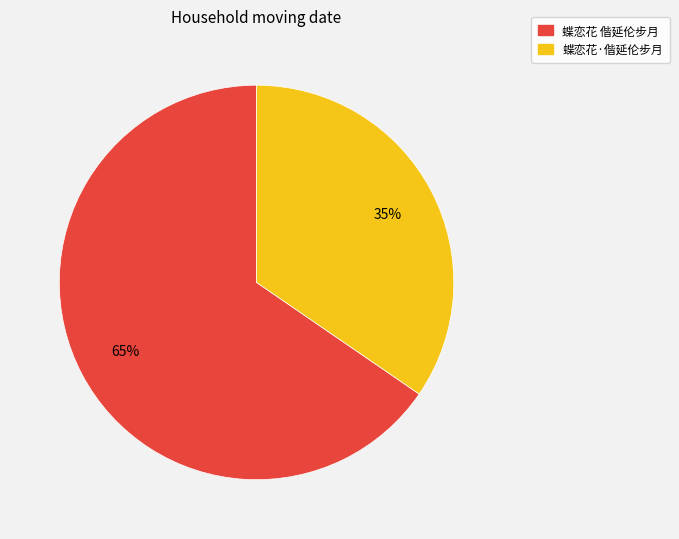

Combined, do 蝶恋花 偕延伦步月 and 蝶恋花·偕延伦步月 account for over 50%?

Yes